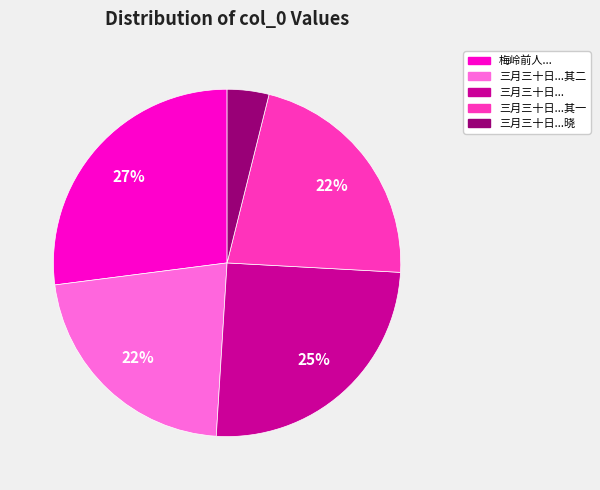

Combined, do 三月三十日...其一 and 三月三十日...其二 account for over 50%?

No